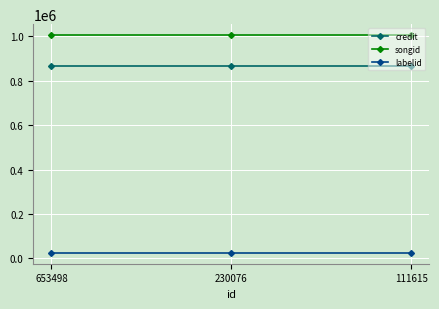

What is the average value of the labelid series?

24832